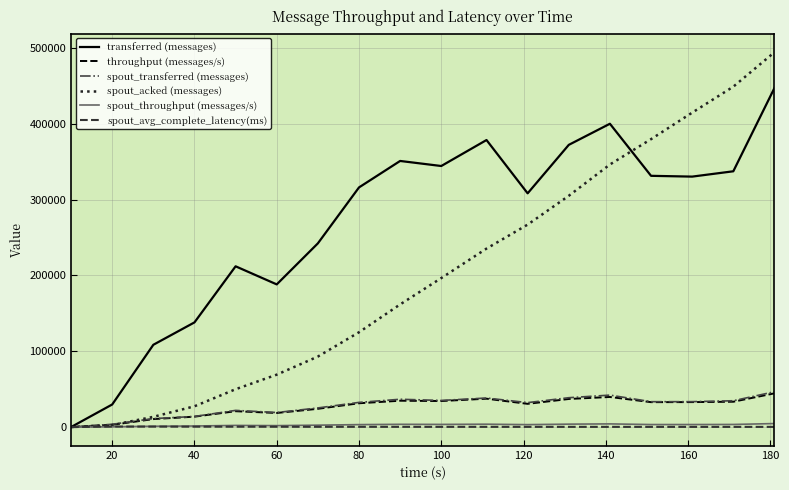

Which series has the largest total across all categories?

transferred (messages)